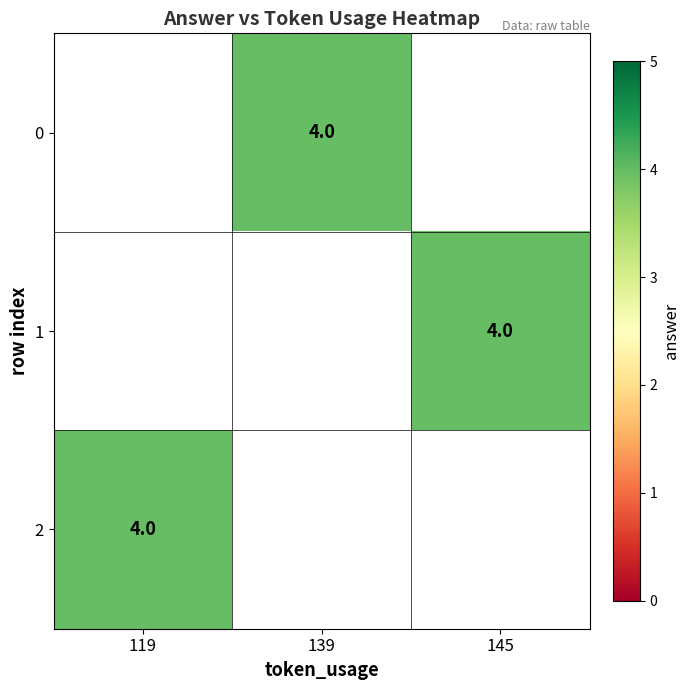

Is the value of 0 at 119 greater than the value of 2 at 119?

No